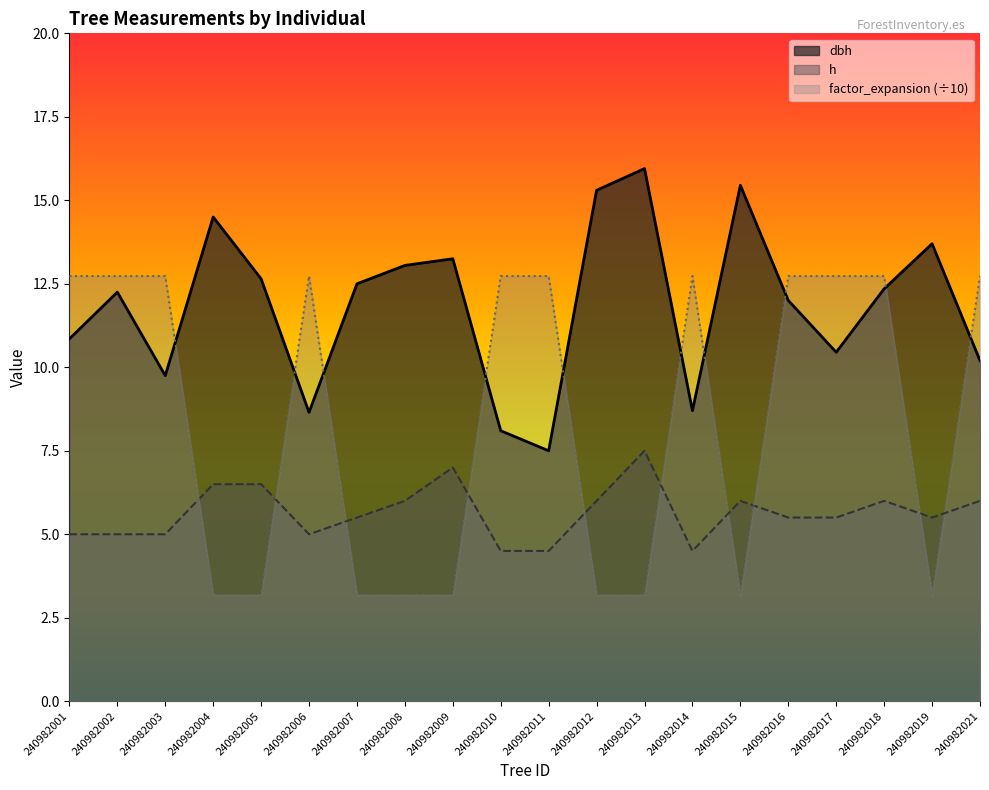

How many data points in dbh are less than 12?

8